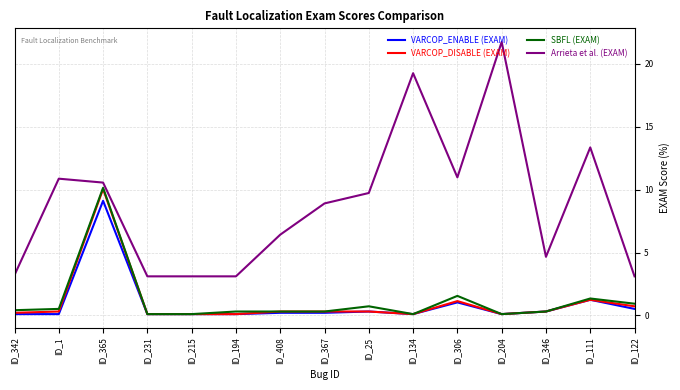

What is the difference between the second highest and minimum values in the Arrieta et al. (EXAM) series?

16.1